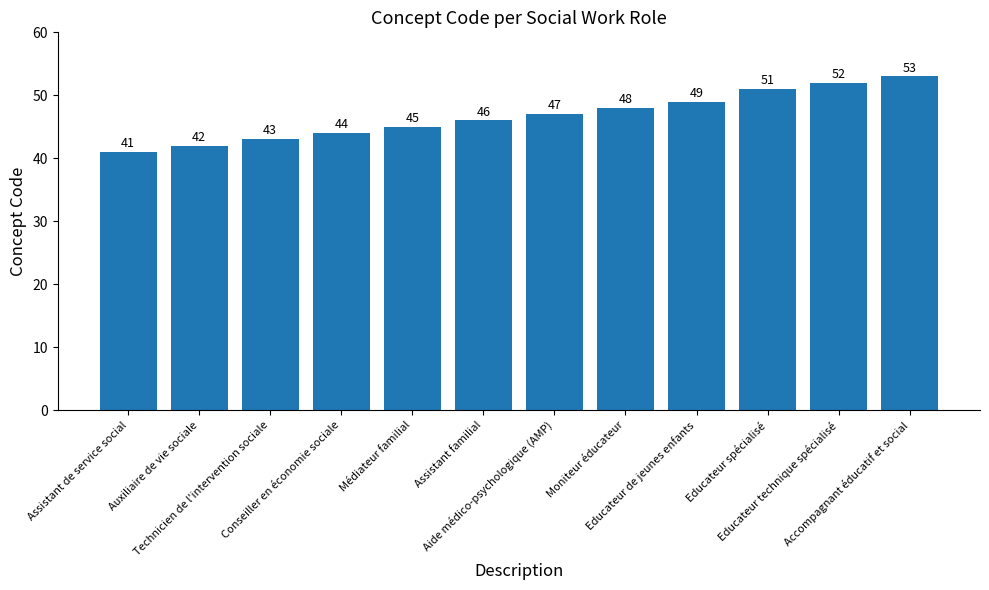

What is the change in value from Aide médico-psychologique (AMP) to Educateur spécialisé?

+4